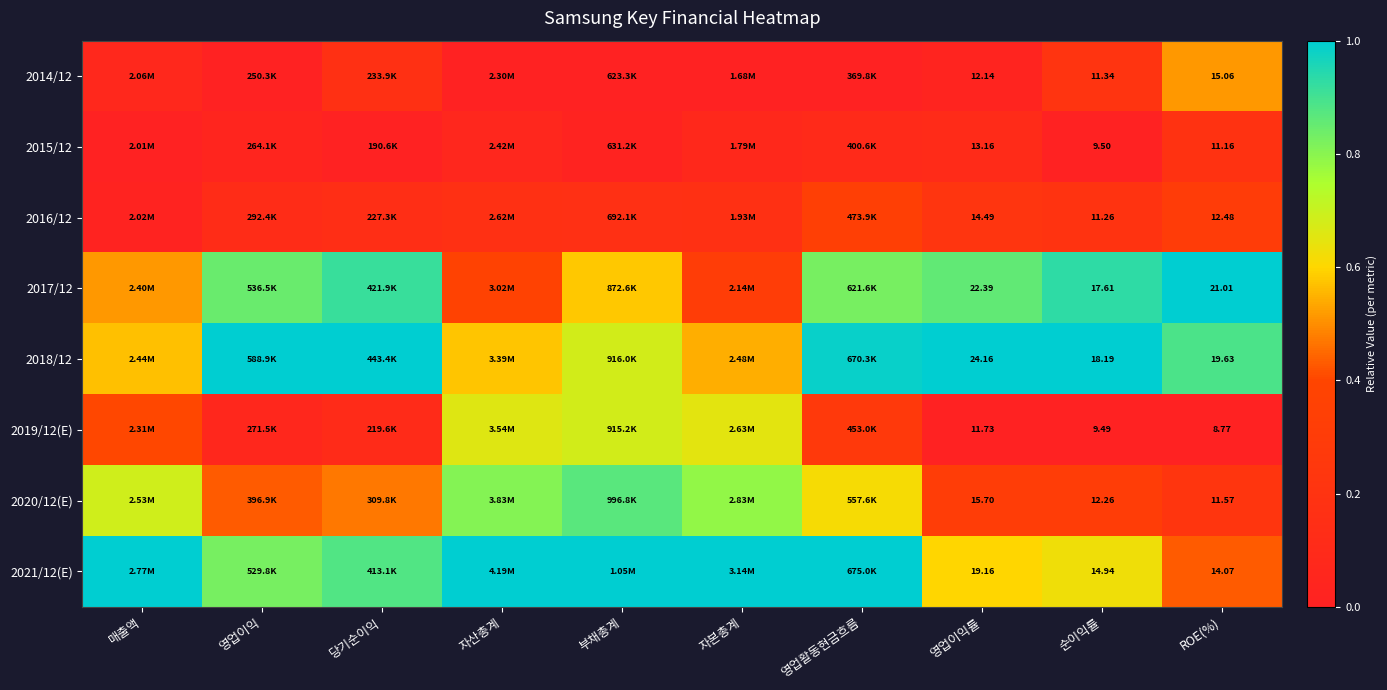

Which has a higher value, 자본총계 or 영업이익?

자본총계